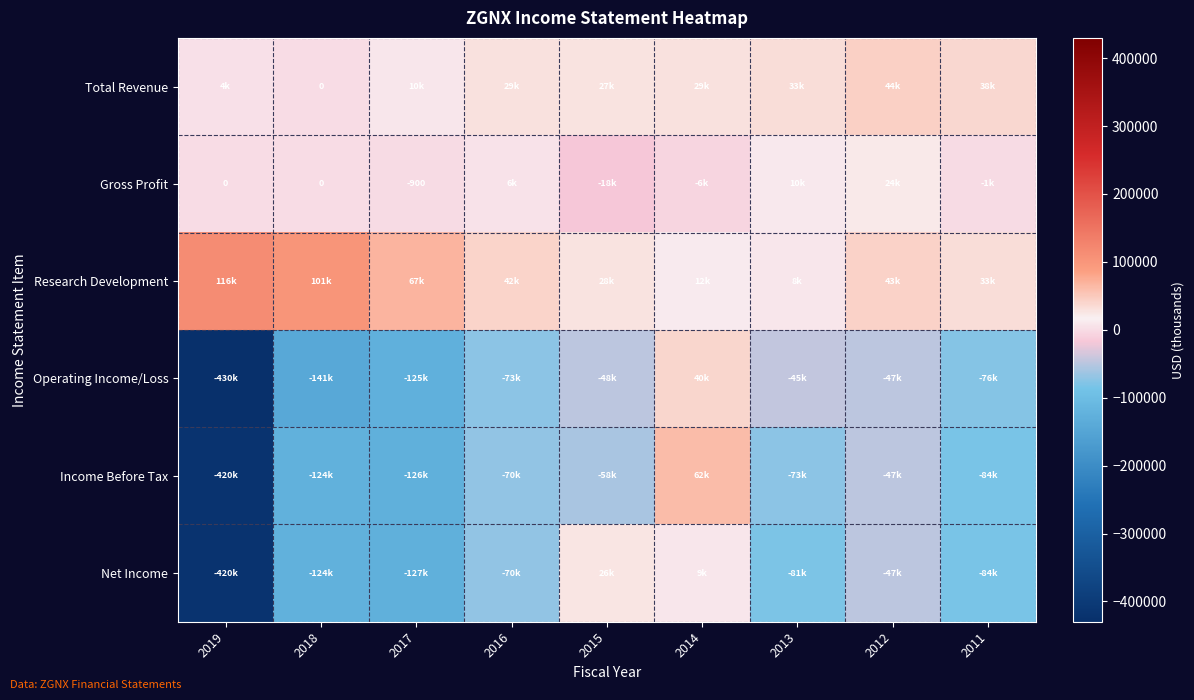

What is the sum of the Income Before Tax values at 2011 and 2016?

-153500